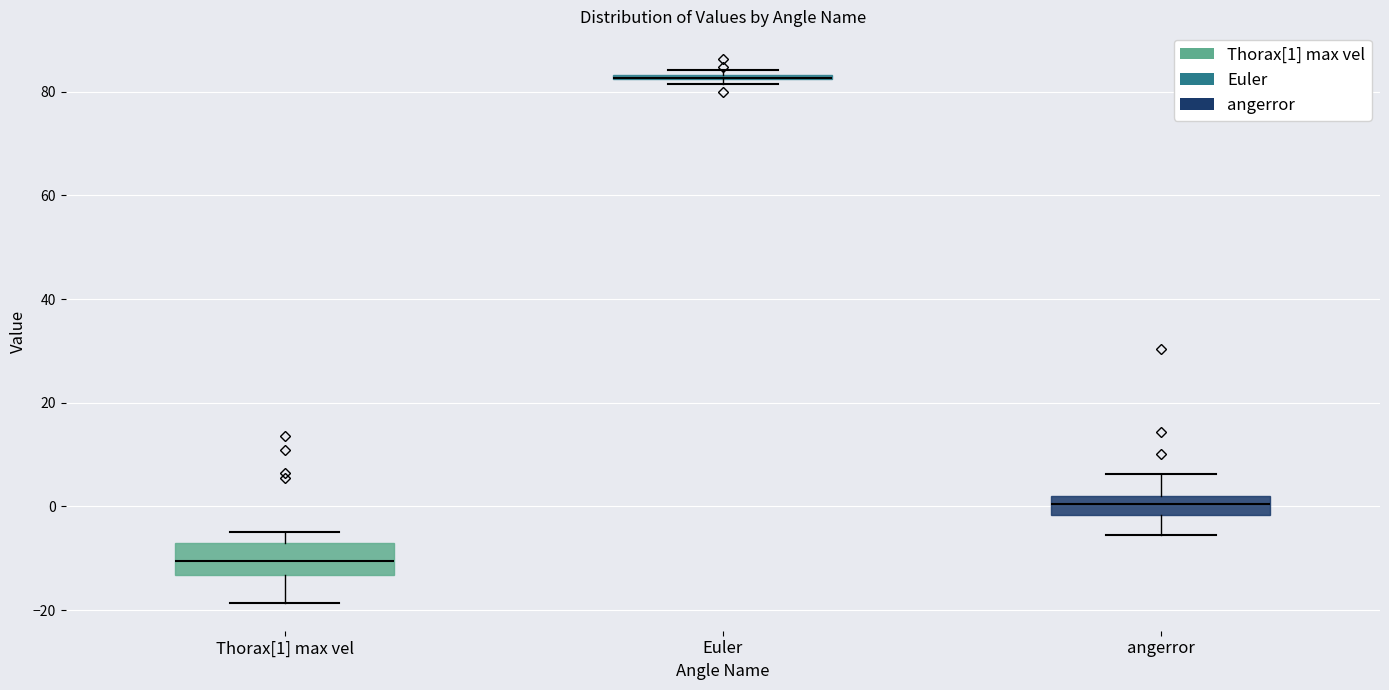

Which box is the tallest, from its lower edge to its upper edge?

Thorax[1] max vel